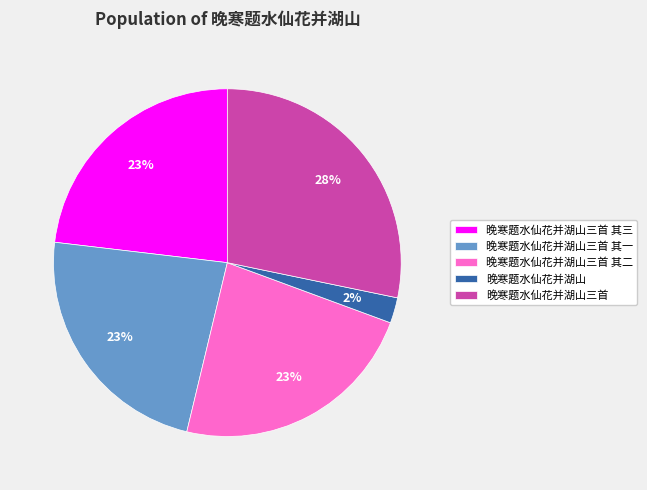

To the nearest percent, what is the difference between the 晚寒题水仙花并湖山三首 其一 and 晚寒题水仙花并湖山三首 slice percentages?

5%